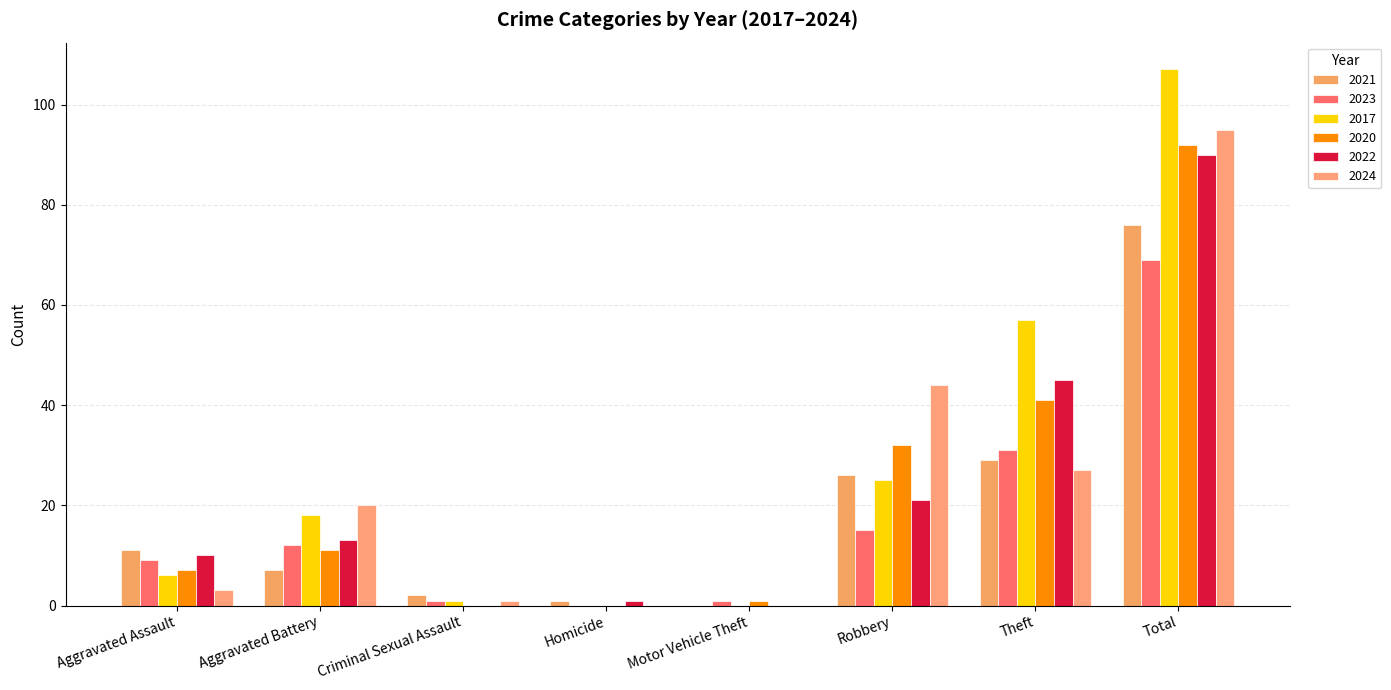

Rank the series by their maximum value, from lowest to highest.

2023, 2021, 2022, 2020, 2024, 2017